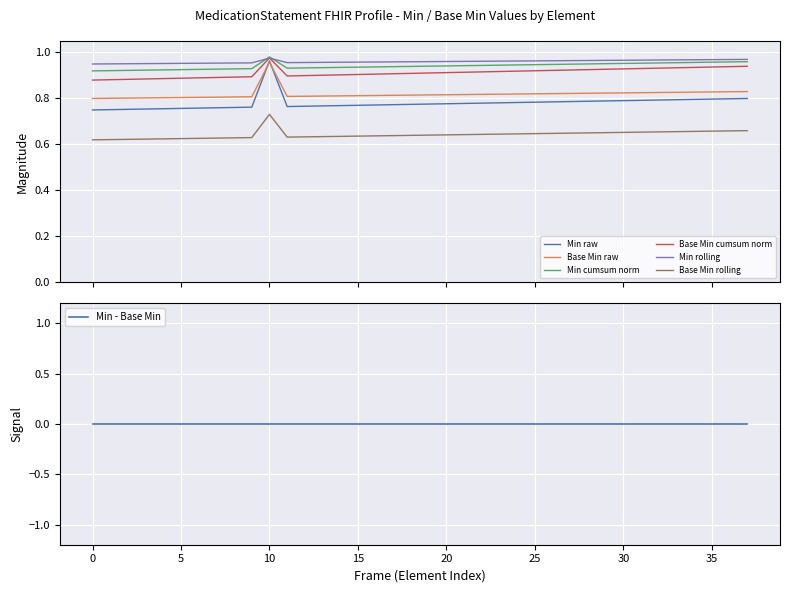

True or false: Min rolling and Base Min rolling cross at least once.

False